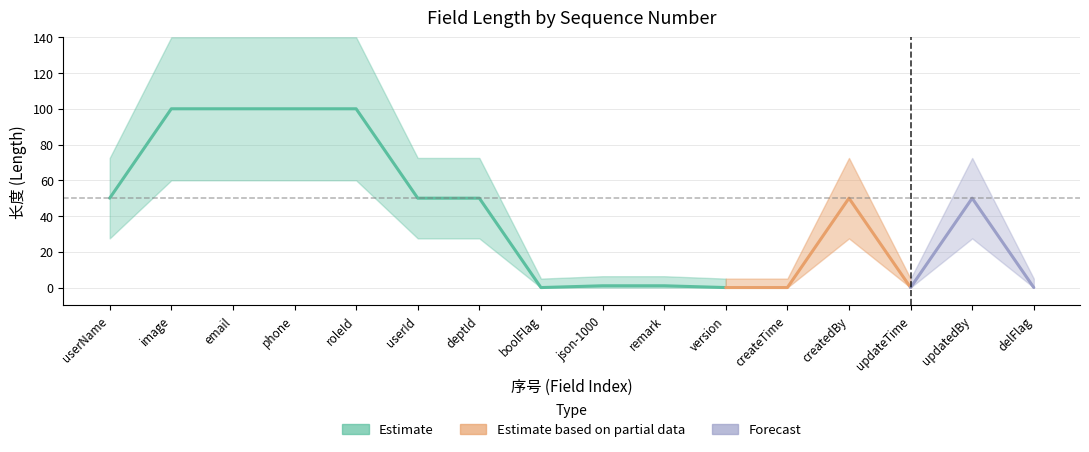

The chart shows a value of 1 at 10. True or false?

False